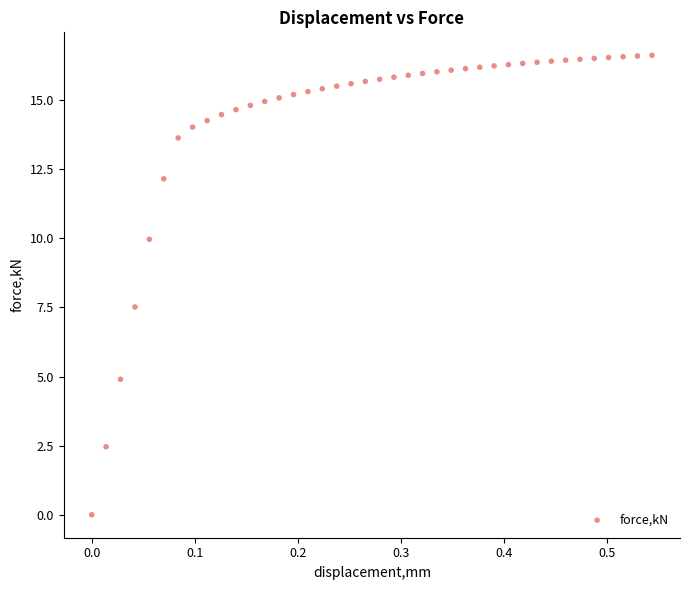

What is the range of Y values (max minus min)?

16.6